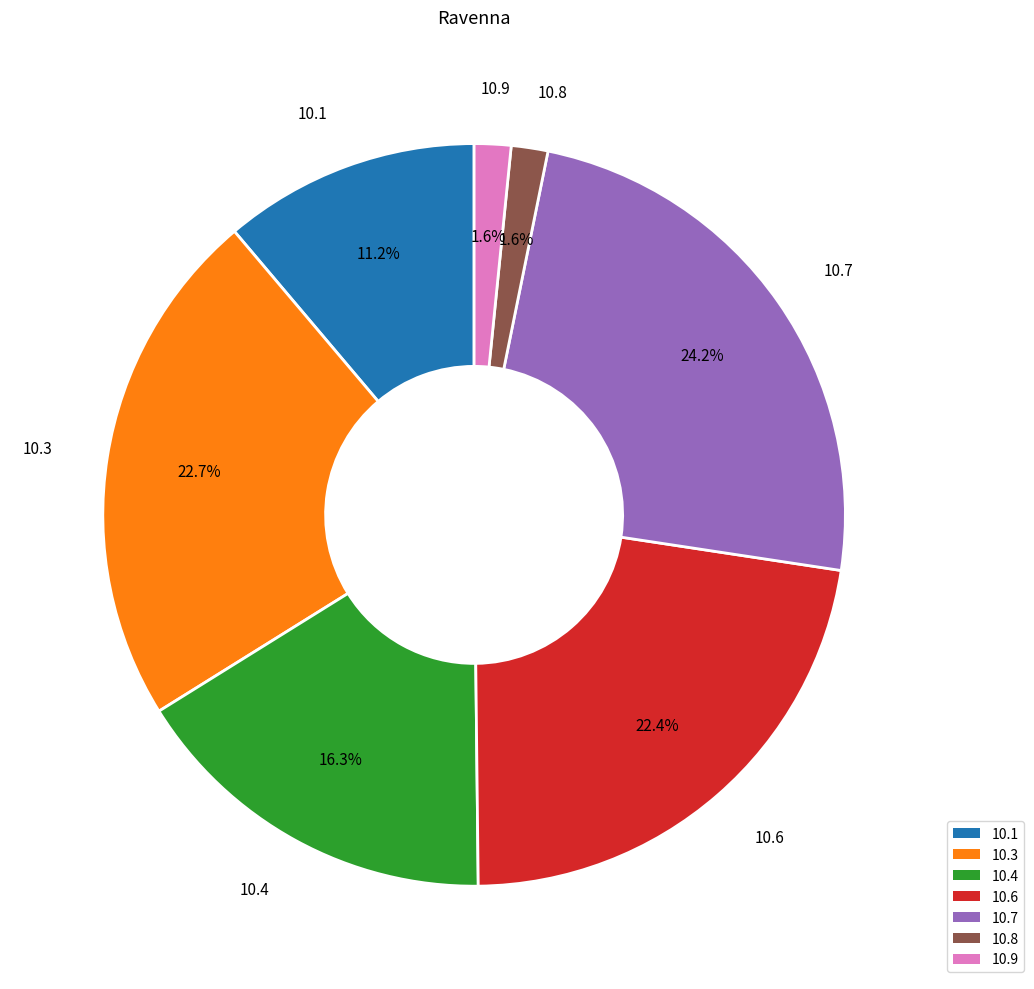

Does any single category account for the majority?

No